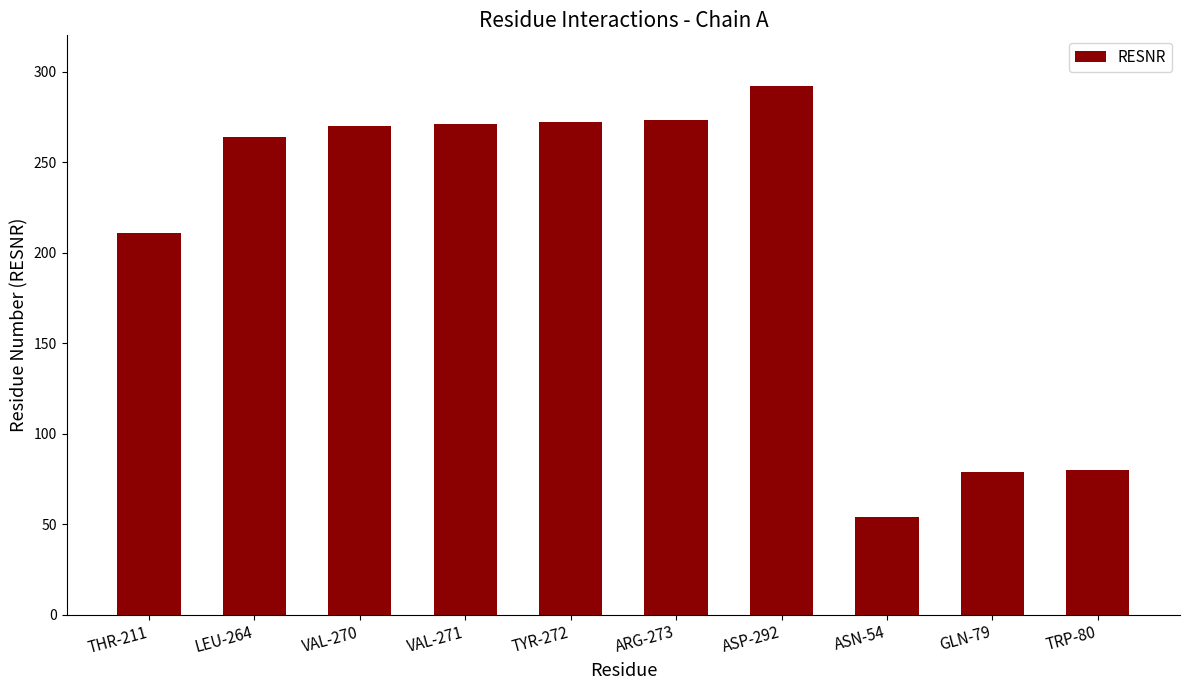

At which label is the value closest to 173?

THR-211